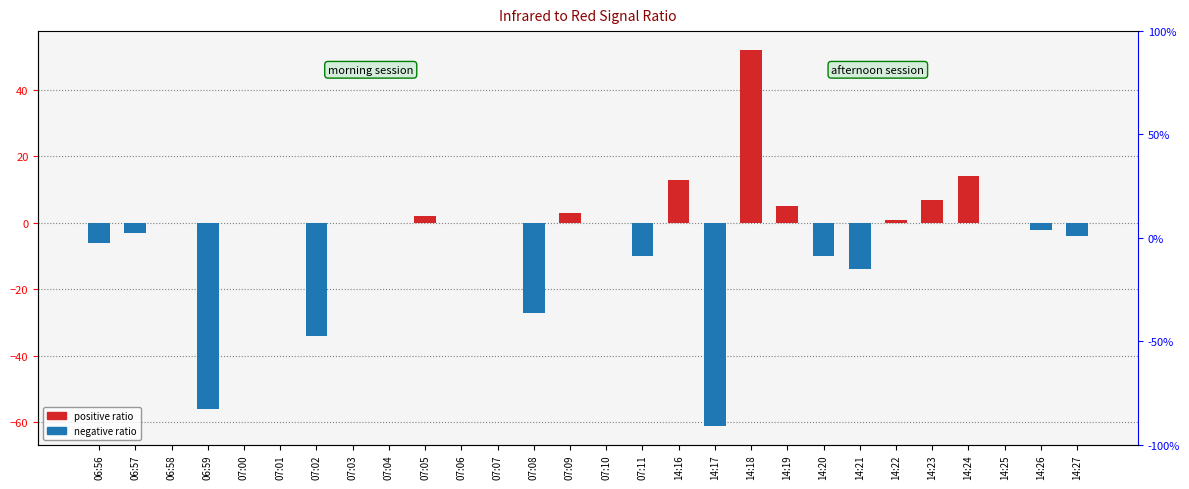

What is the maximum value shown in the chart?

52